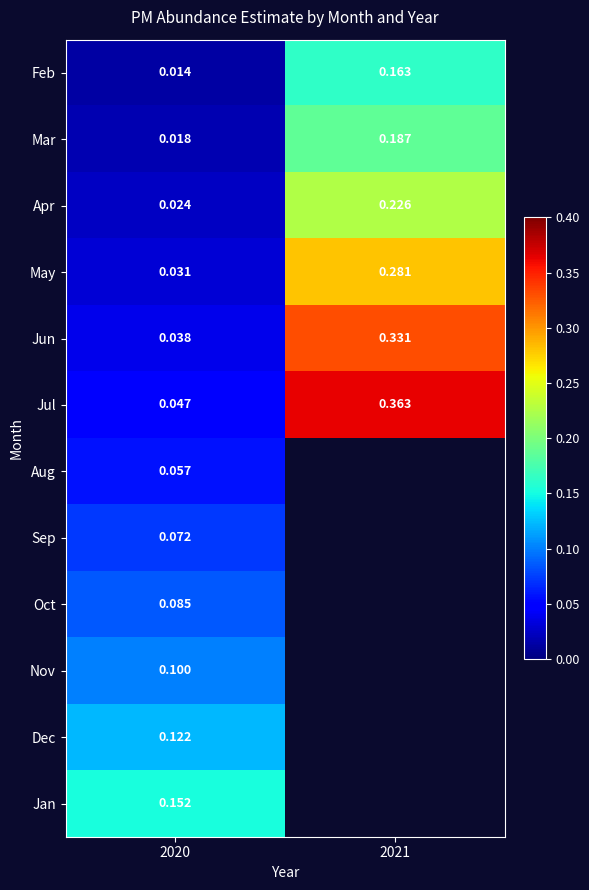

At which label is Jun closest to 0?

2020